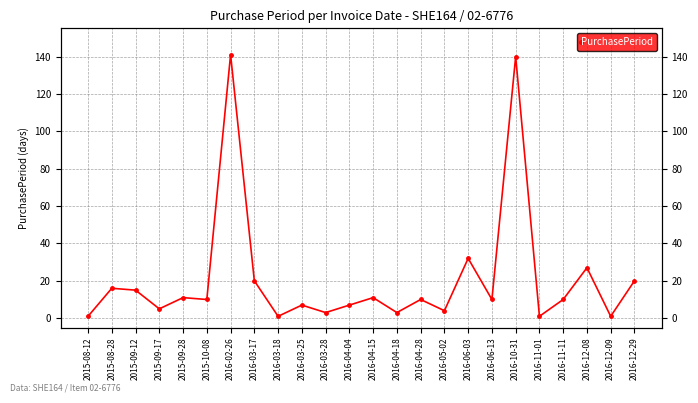

List the labels in order of value, largest first.

2016-02-26, 2016-10-31, 2016-06-03, 2016-12-08, 2016-03-17, 2016-12-29, 2015-08-28, 2015-09-12, 2015-09-28, 2016-04-15, 2015-10-08, 2016-04-28, 2016-06-13, 2016-11-11, 2016-03-25, 2016-04-04, 2015-09-17, 2016-05-02, 2016-03-28, 2016-04-18, 2015-08-12, 2016-03-18, 2016-11-01, 2016-12-09